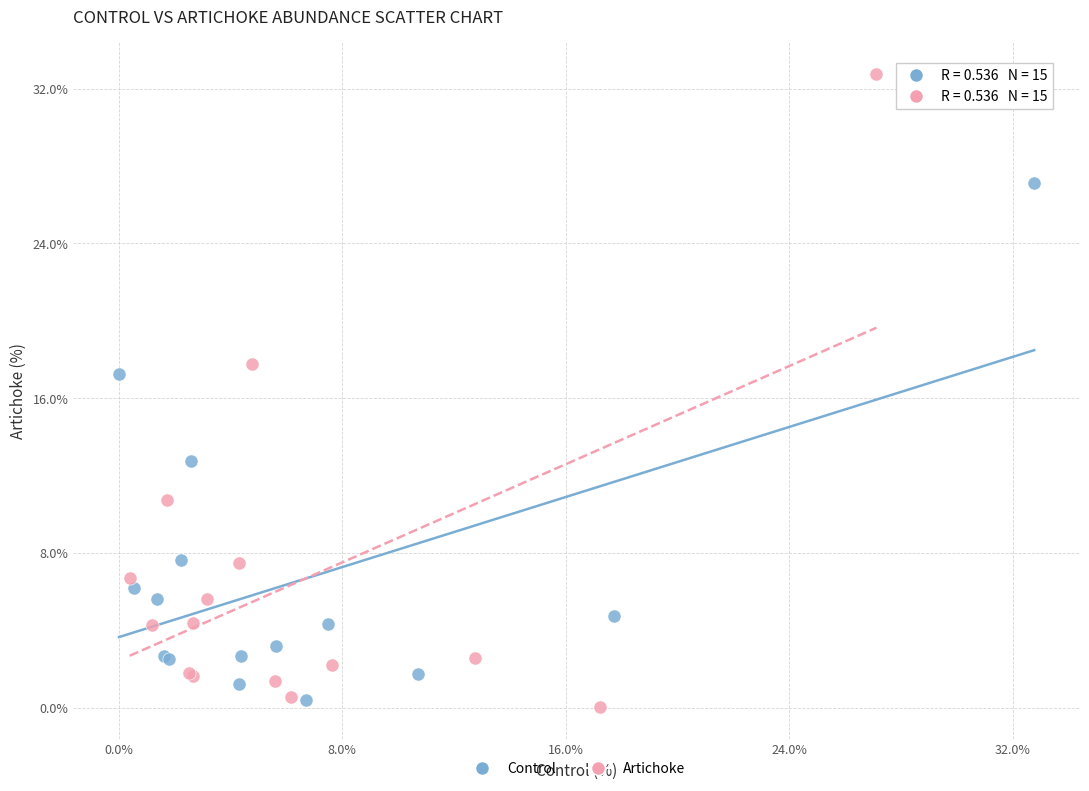

Which series has the widest spread of Y values?

Artichoke